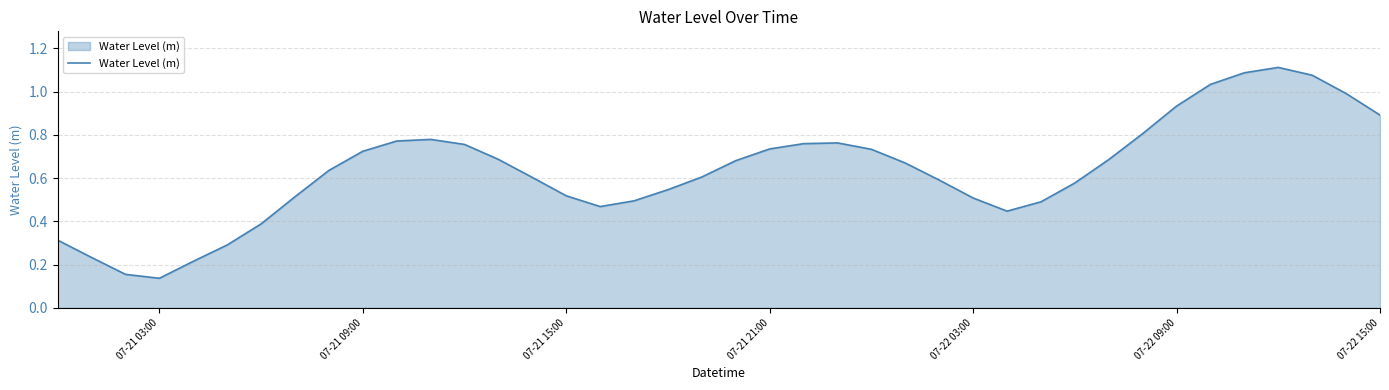

Is this an area chart (filled region under the line)?

Yes